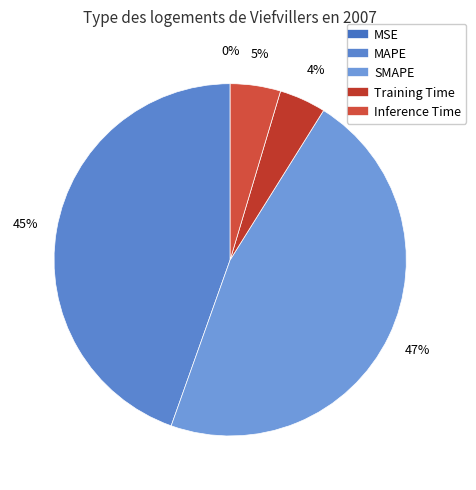

Is there any slice that represents more than half of the pie?

No